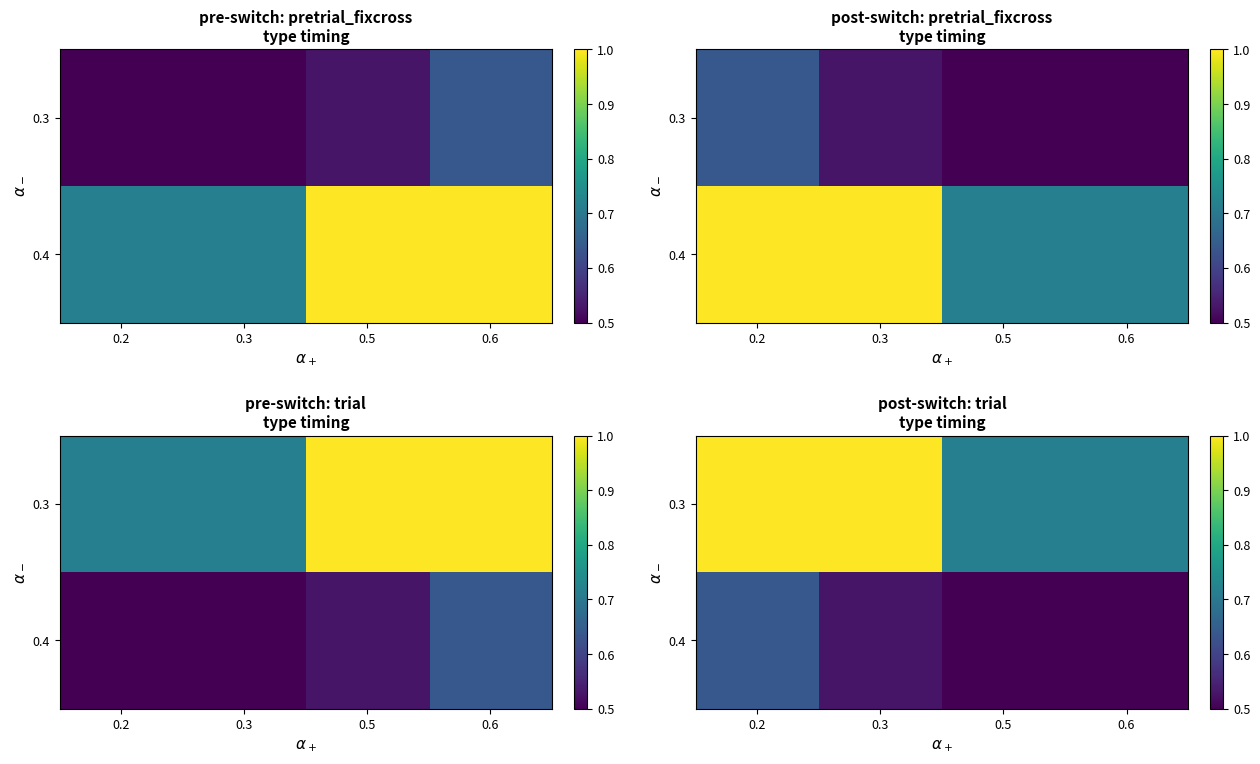

At how many categories does at least one series exceed 0?

4